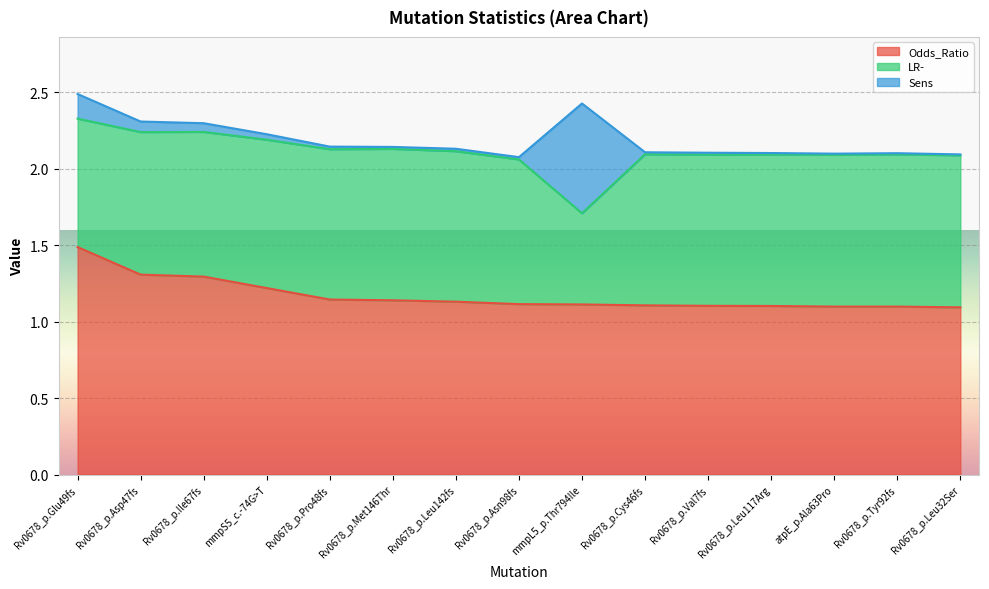

Where is the first local maximum for Sens?

Rv0678_p.Leu142fs